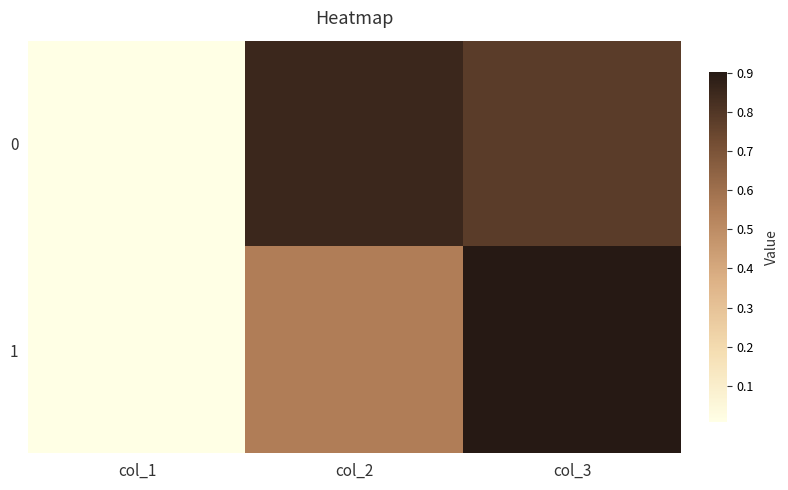

At which category is the sum across all series the highest?

col_3